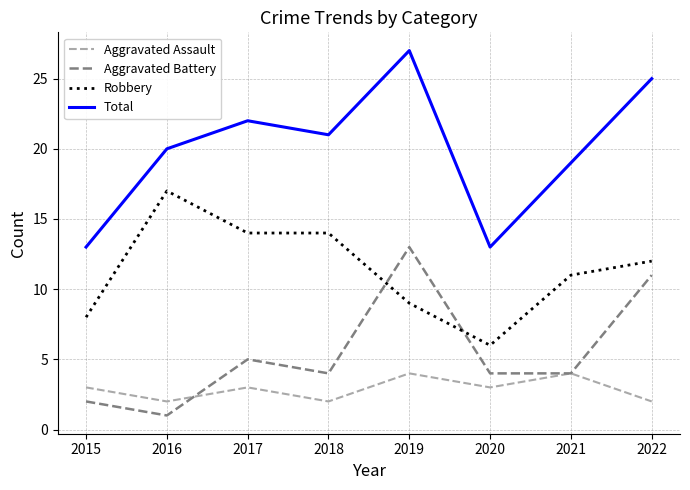

Rank the series by their maximum value, from highest to lowest.

Total, Robbery, Aggravated Battery, Aggravated Assault